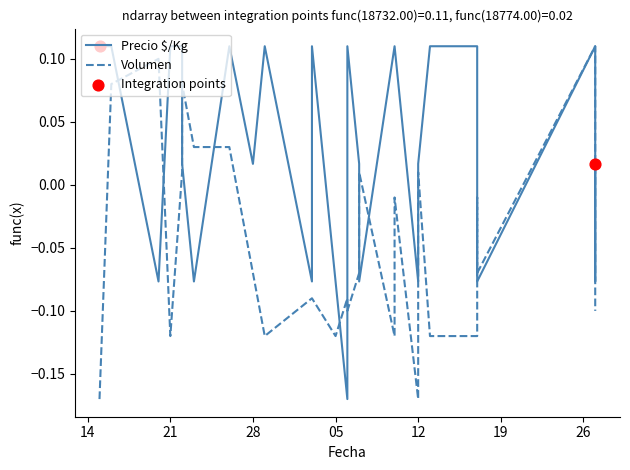

What are all the series names shown in the legend?

Precio $/Kg, Volumen